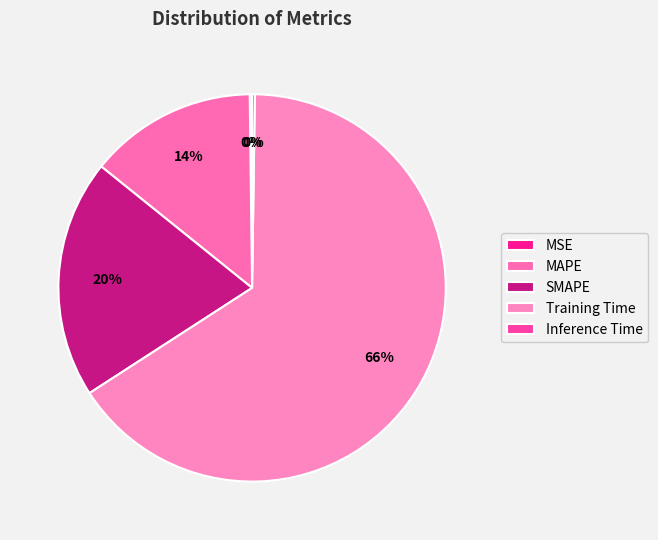

What is the change in value from MSE to Training Time?

+2.8